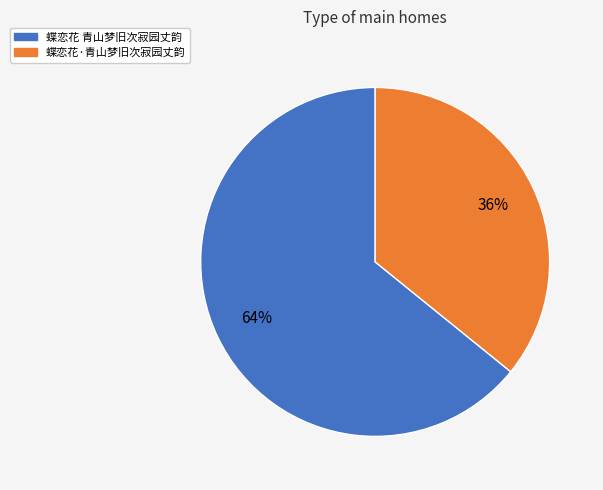

Is the sum of 蝶恋花·青山梦旧次寂园丈韵 and 蝶恋花 青山梦旧次寂园丈韵 greater than half?

Yes